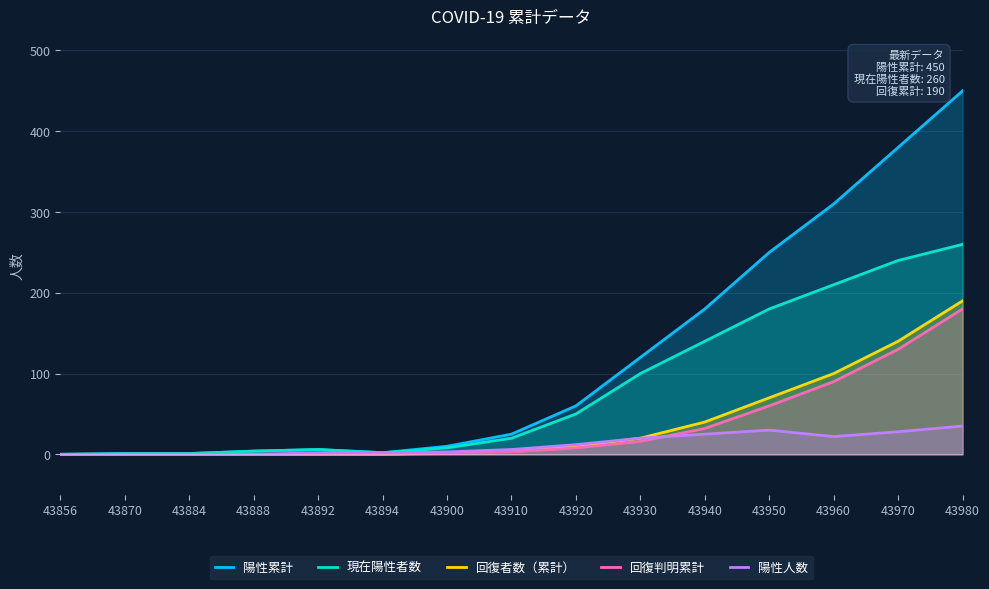

At how many categories does at least one series exceed 13?

8